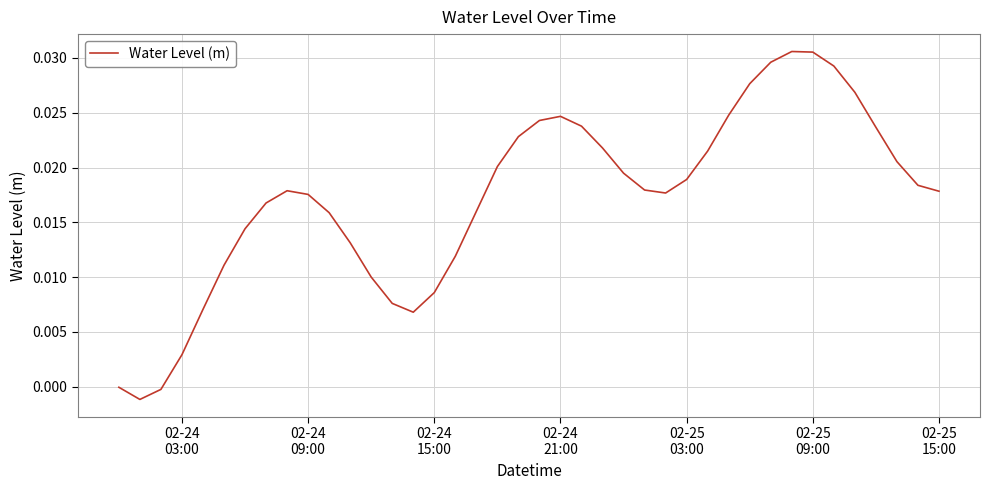

Count the number of data series in this chart.

1